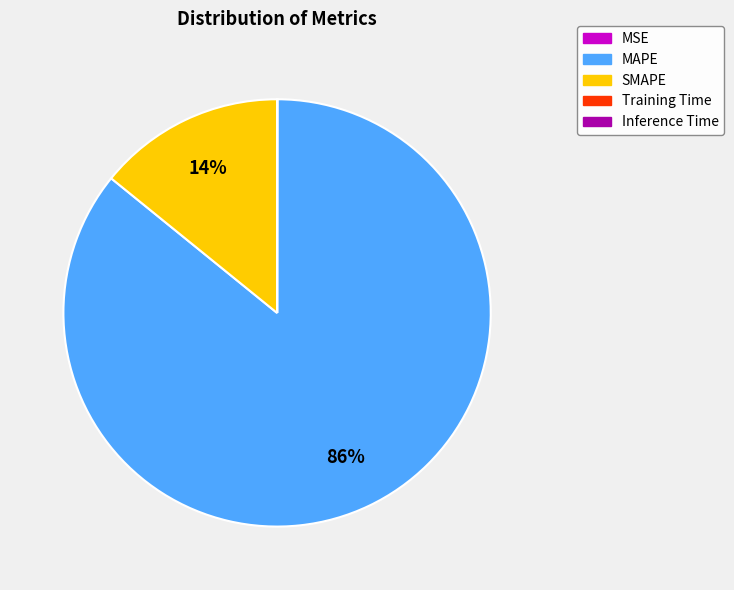

To the nearest percent, what is the average slice percentage?

20%